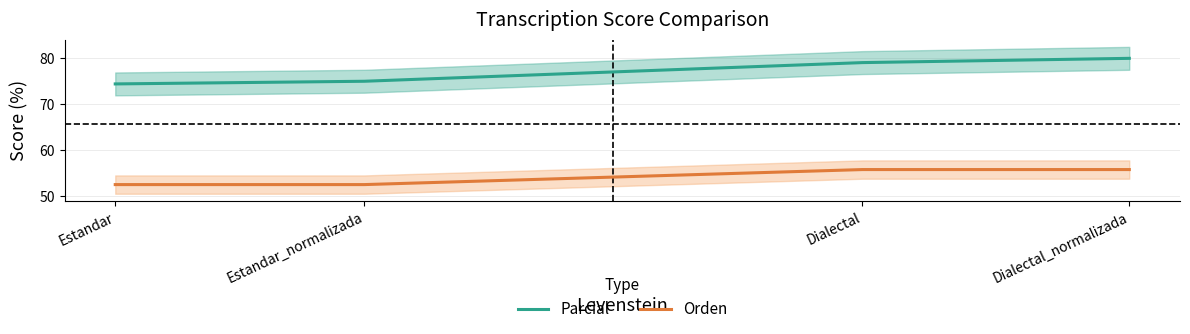

At how many categories does at least one series exceed 79?

2